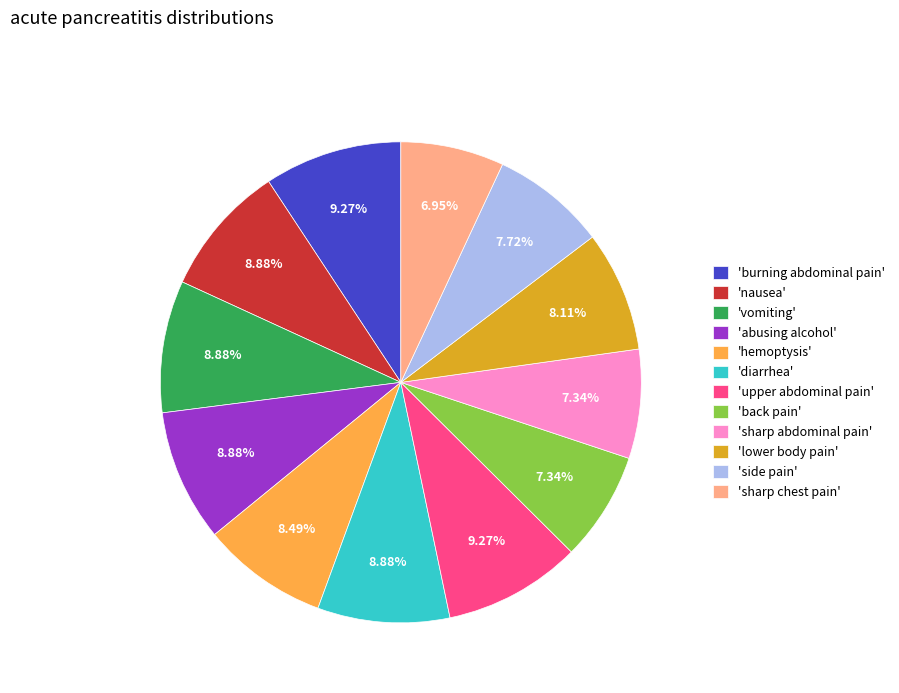

Count the number of slices in the pie.

12